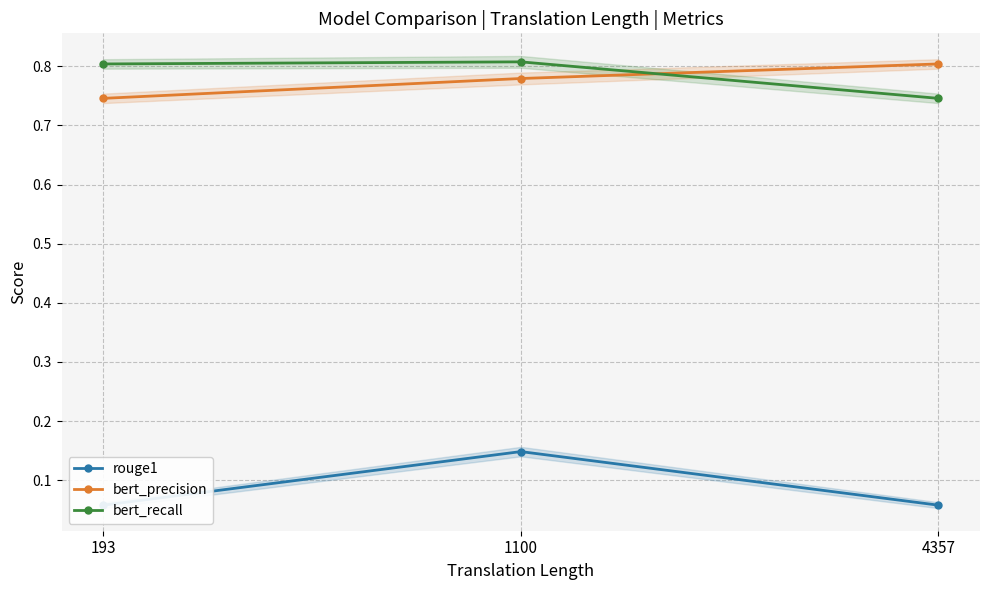

Rank the series by their maximum value, from lowest to highest.

rouge1, bert_precision, bert_recall